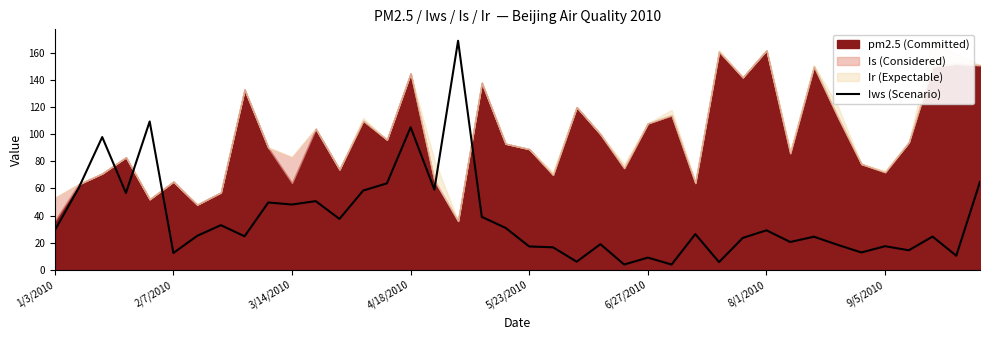

What is the highest value of the Iws (Scenario) series?

169.0